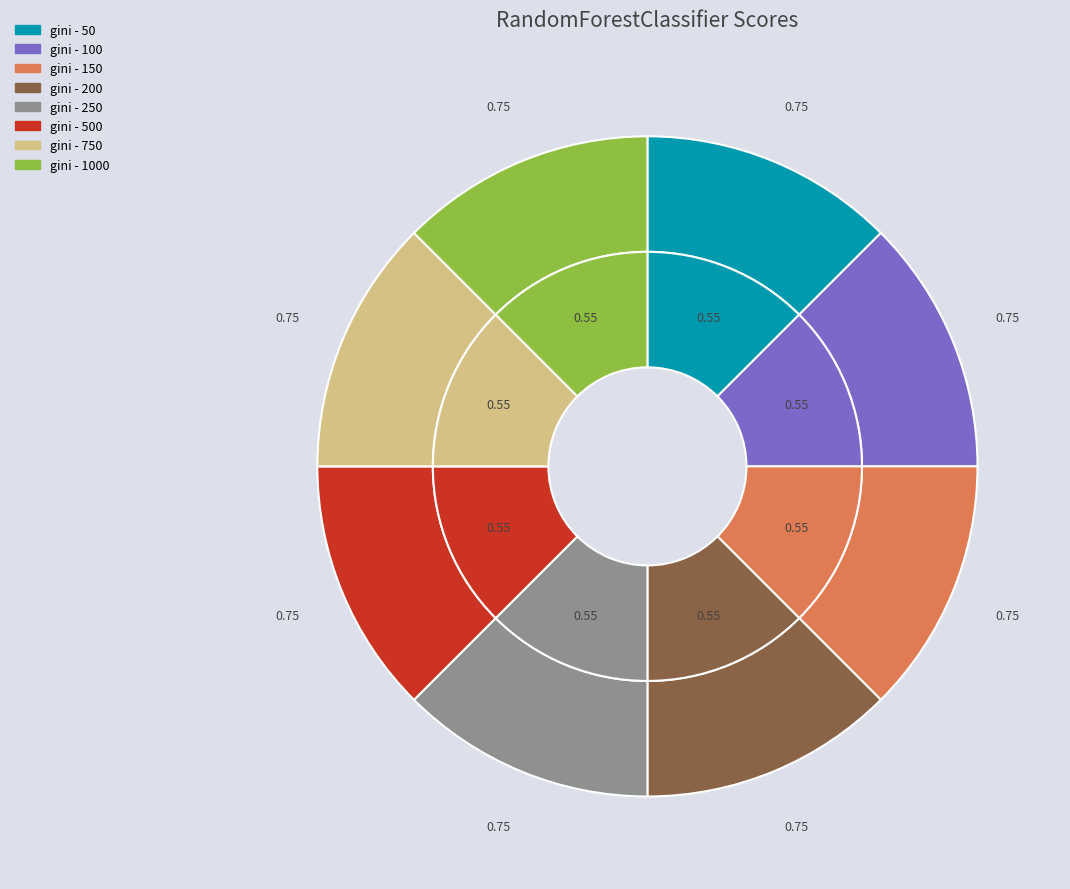

How many slices are in this pie chart?

8